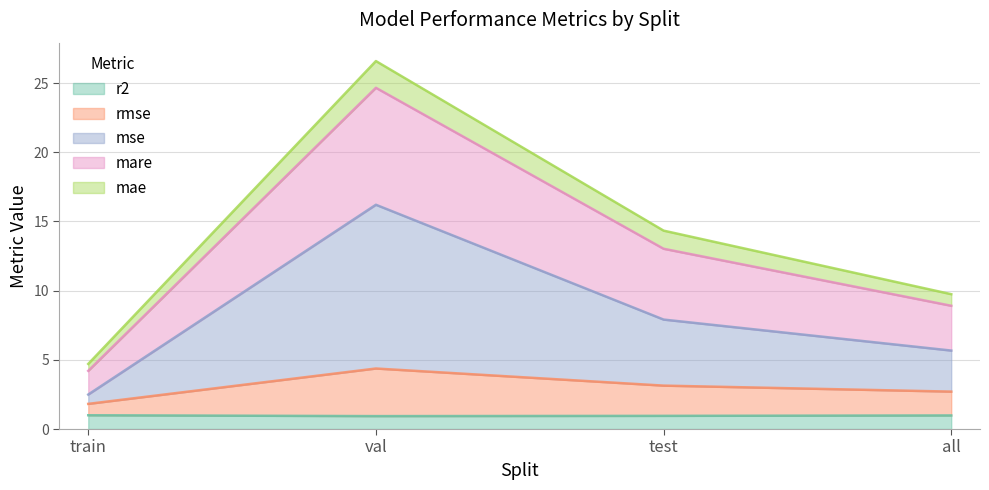

What is the minimum value for r2?

0.9